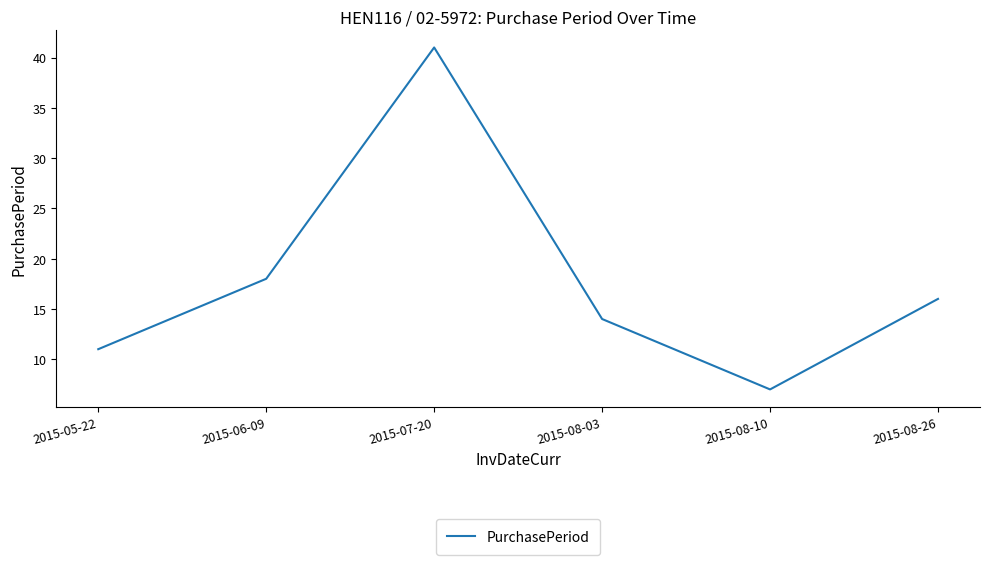

The value at 2015-08-03 is 14. True or false?

True